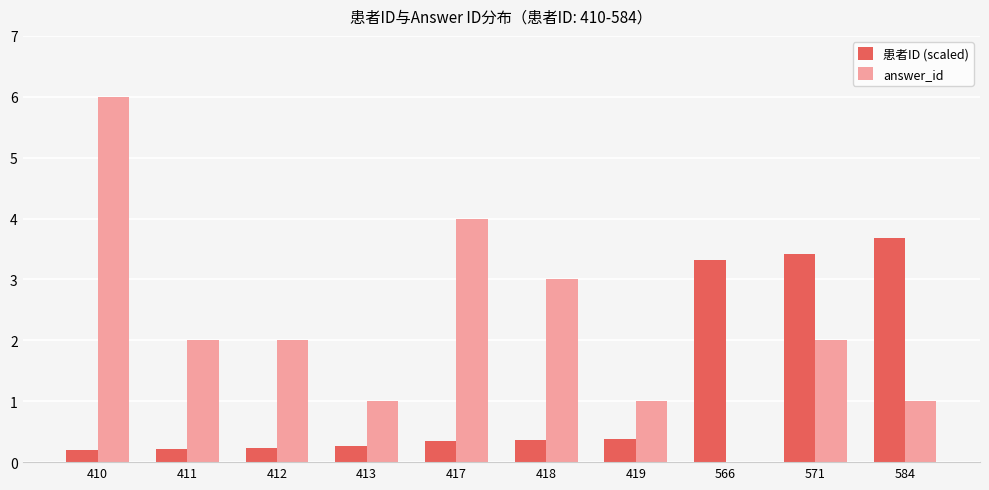

What is the maximum value shown in the chart?

6.0